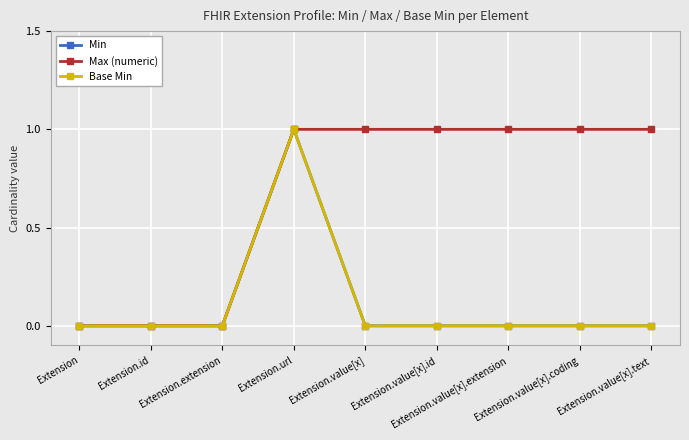

Does the chart have visible grid lines?

Yes